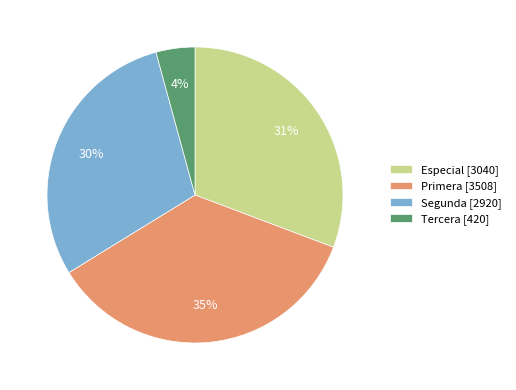

The Segunda [2920] slice represents 30% of the pie. True or false?

True